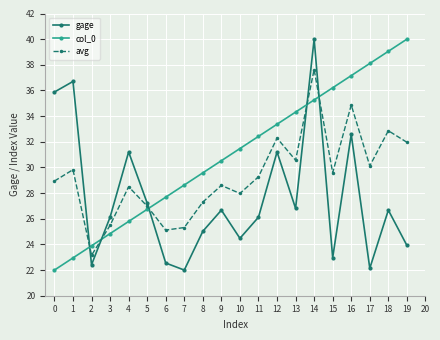

After their last crossing, which series has the higher values: gage or avg?

avg